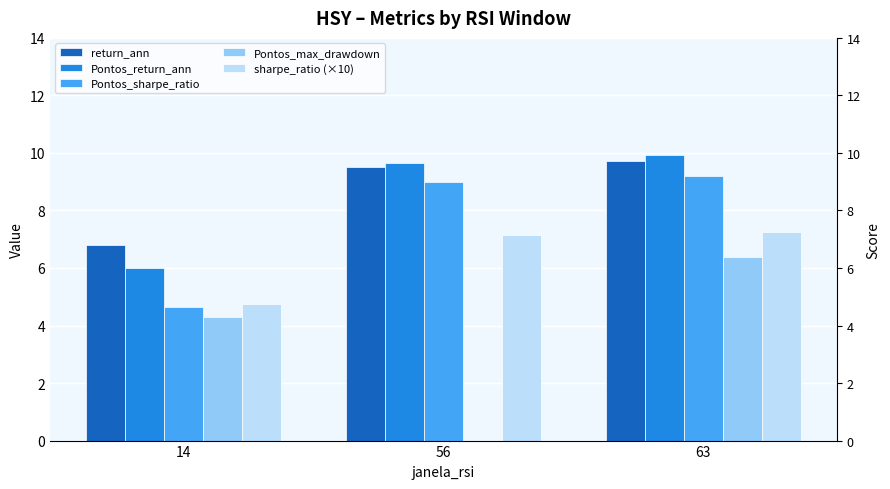

Which series has the largest range (max minus min)?

Pontos_max_drawdown